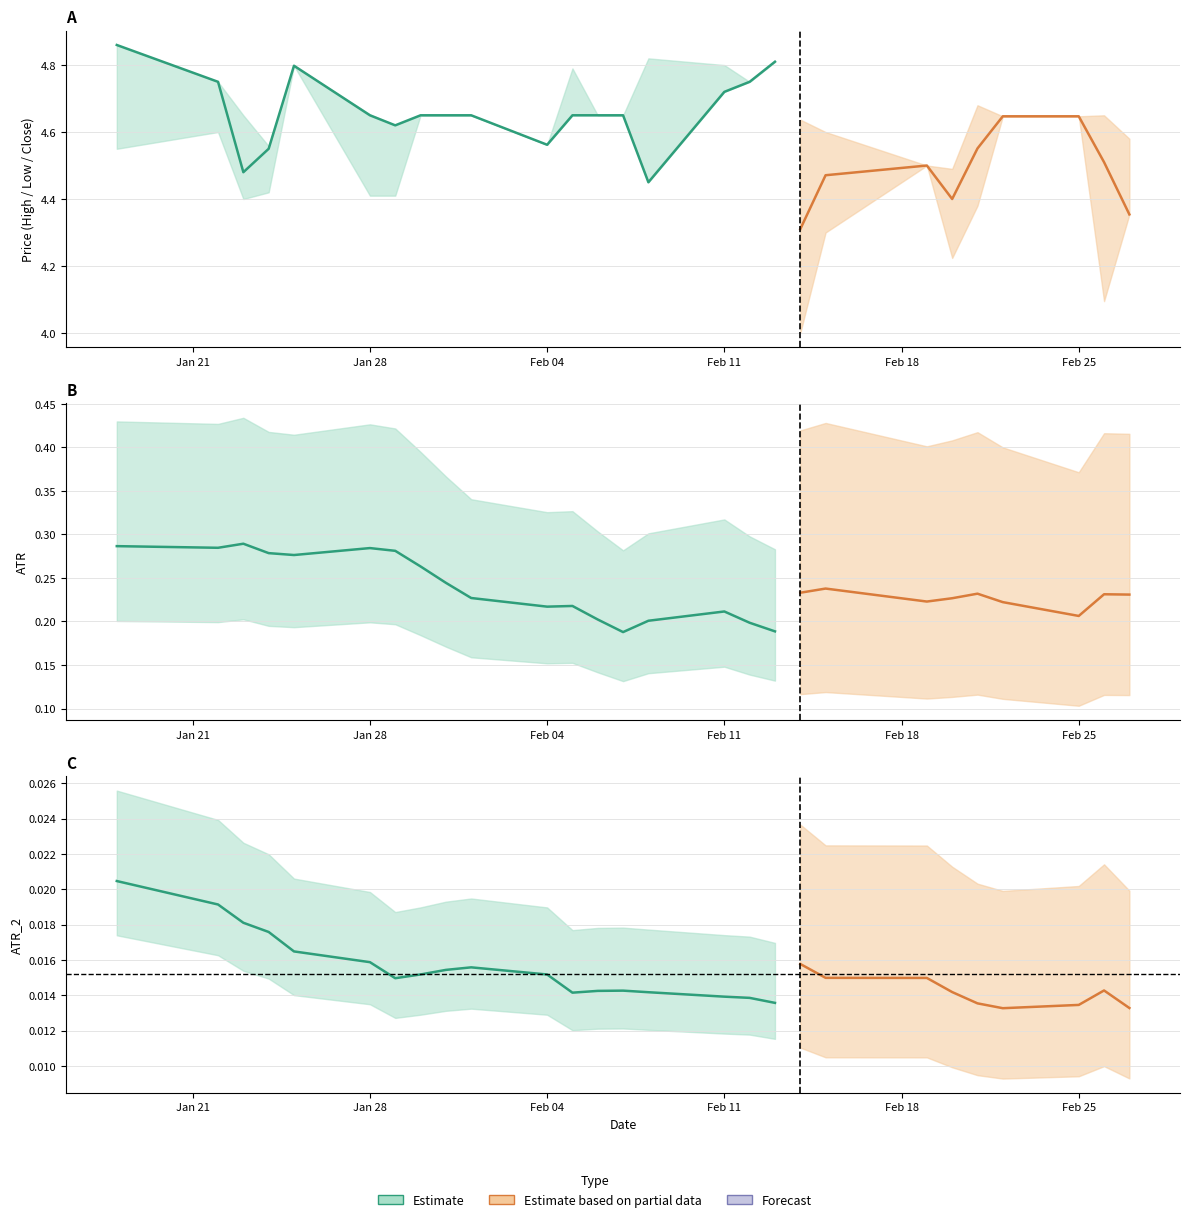

What is the value of the ATR point at the 17th from the left?

0.2